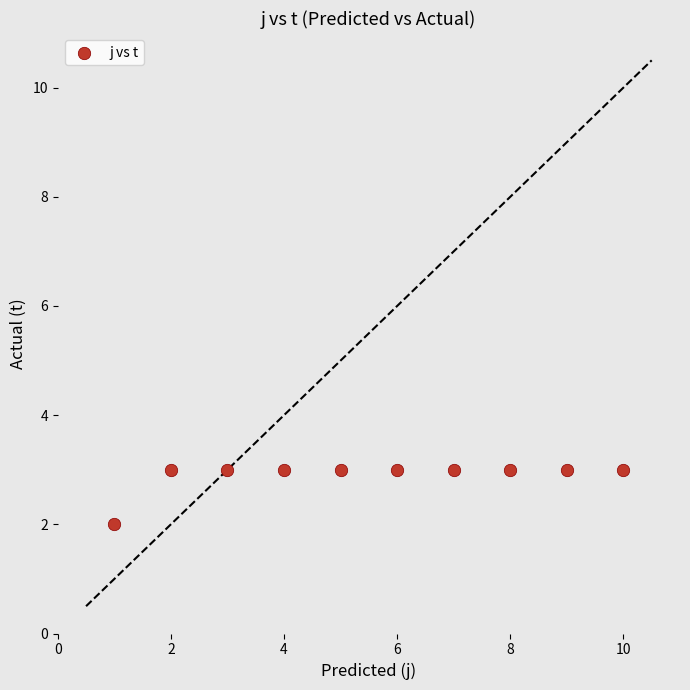

What is the average Y value?

3